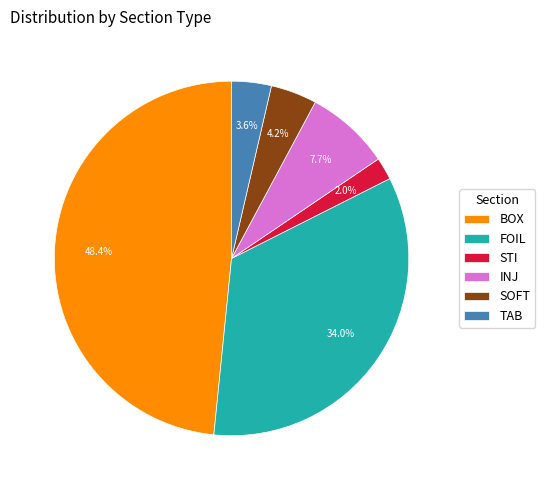

Approximately how many times larger is the value at STI compared to TAB?

0.6